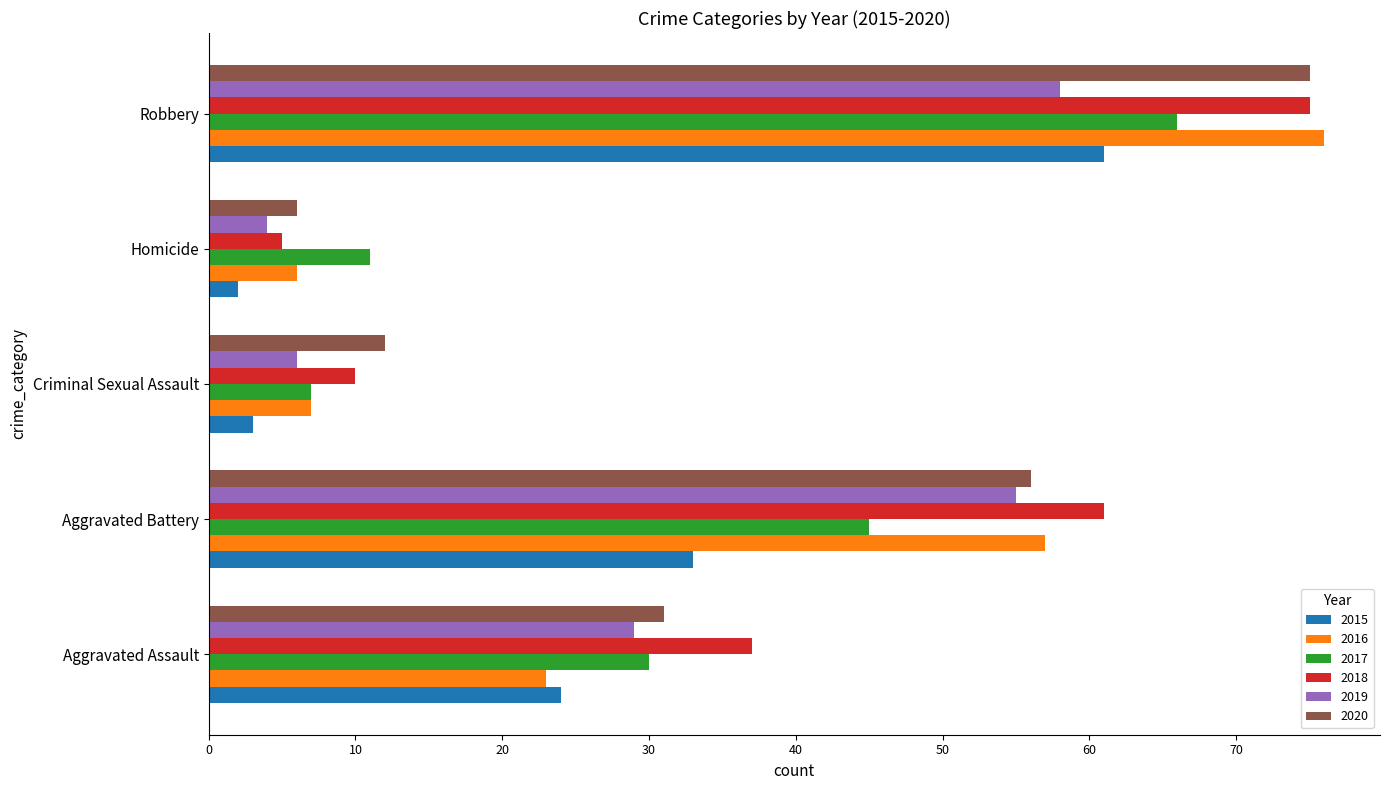

What is the total value across all series at Homicide?

34